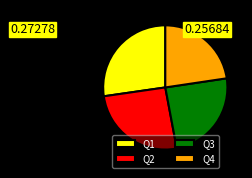

Does any single category account for the majority?

No